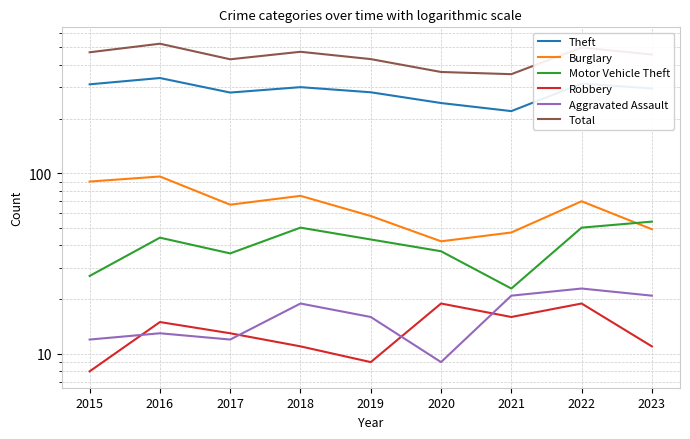

What is the average value of the Motor Vehicle Theft series?

40